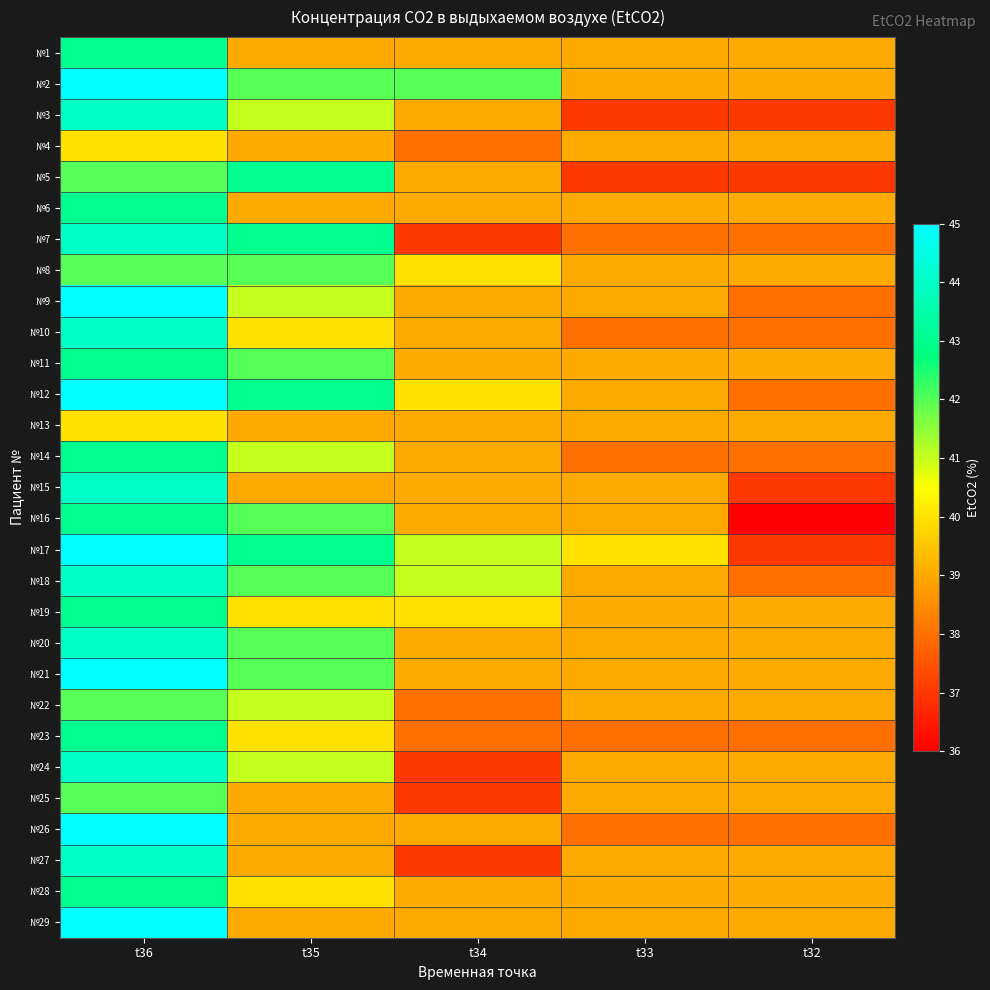

At t32, list the series in order from largest to smallest.

№1, №2, №4, №6, №8, №11, №13, №19, №20, №21, №22, №24, №25, №27, №28, №29, №7, №9, №10, №12, №14, №18, №23, №26, №3, №5, №15, №17, №16